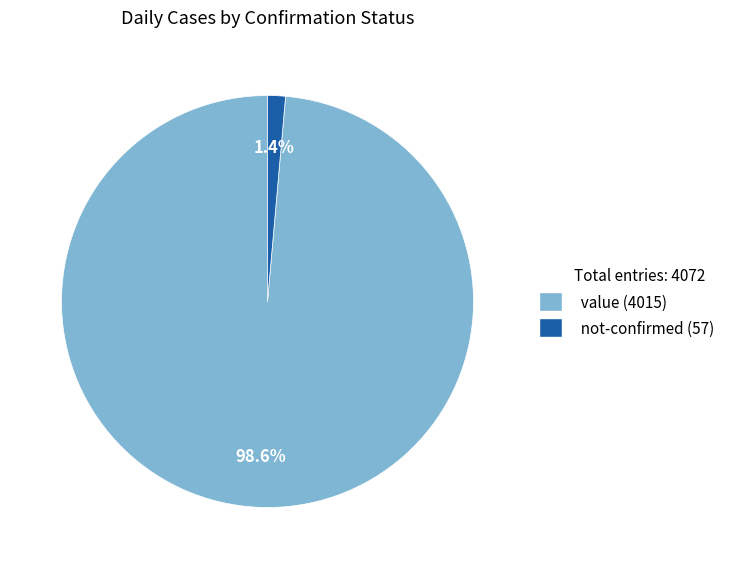

Is there any slice that represents more than half of the pie?

Yes